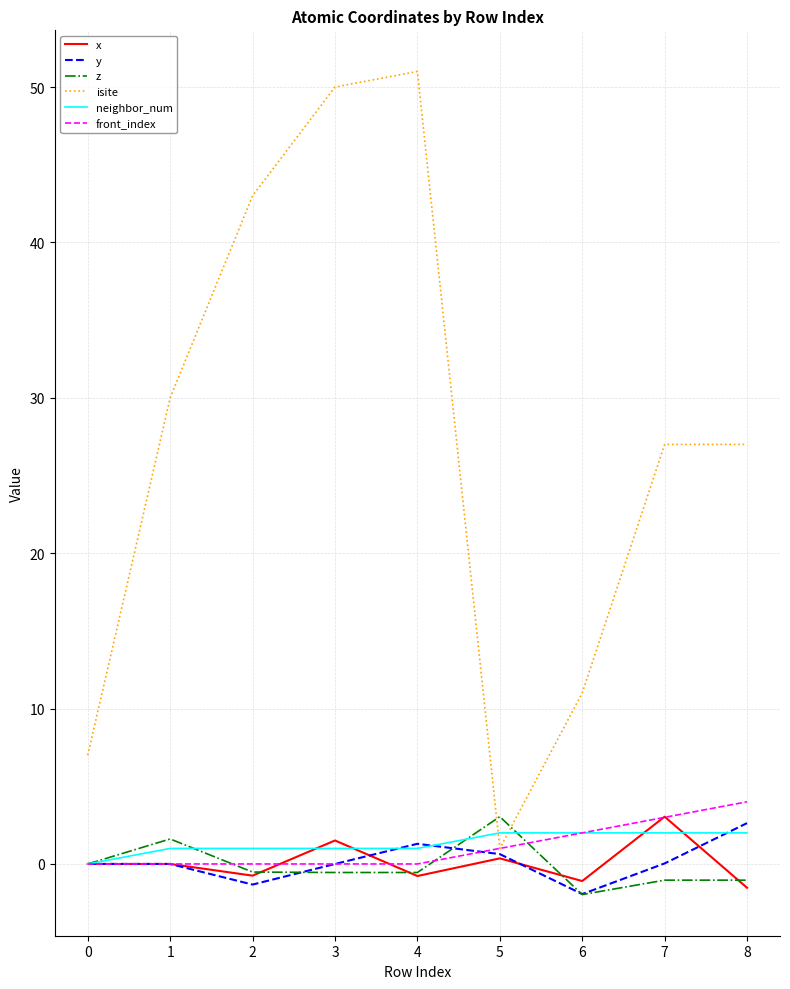

What is the maximum value for x?

3.0